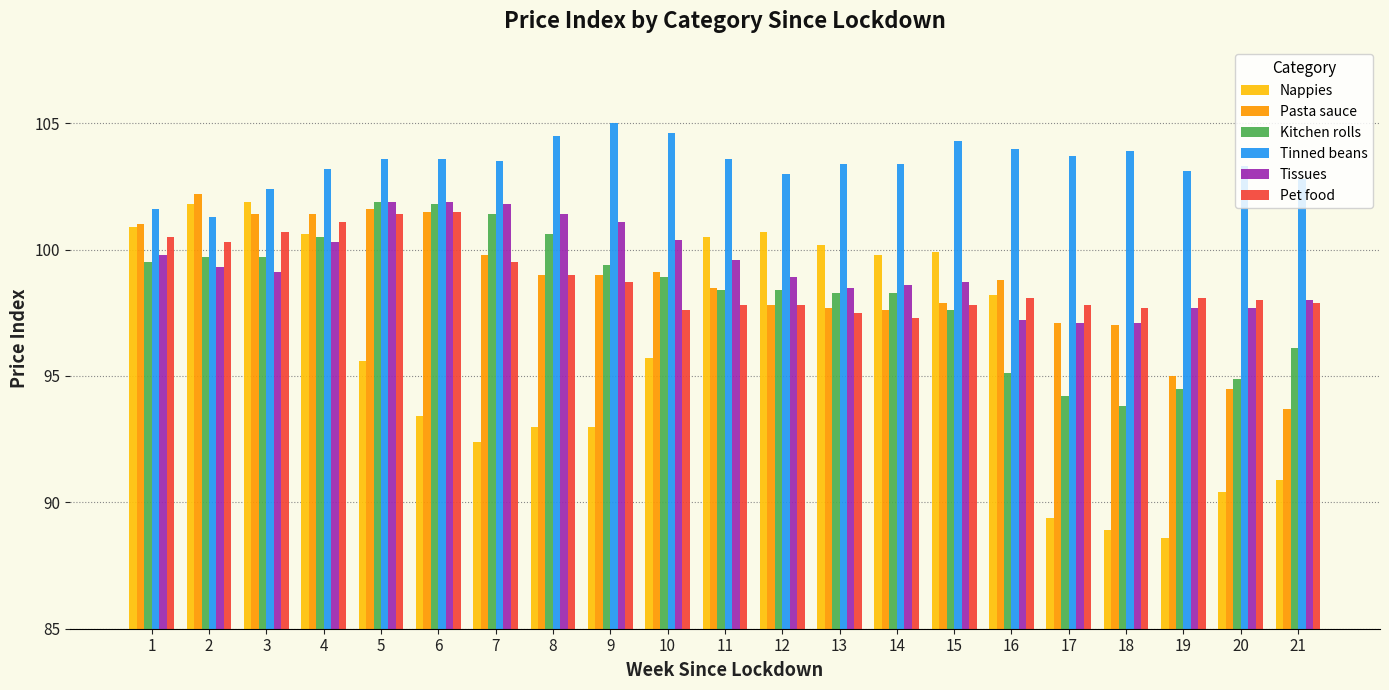

Read the Nappies value at 13.

100.2